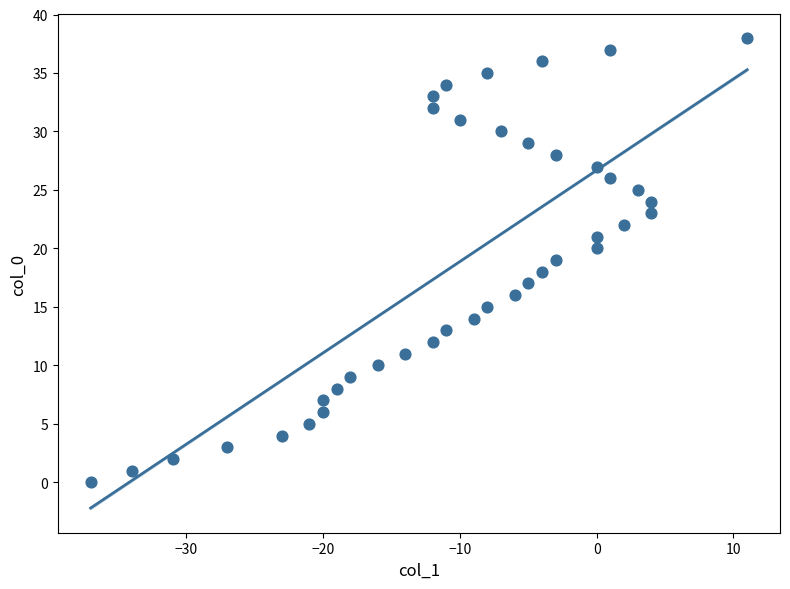

What is the range of X values (max minus min)?

48